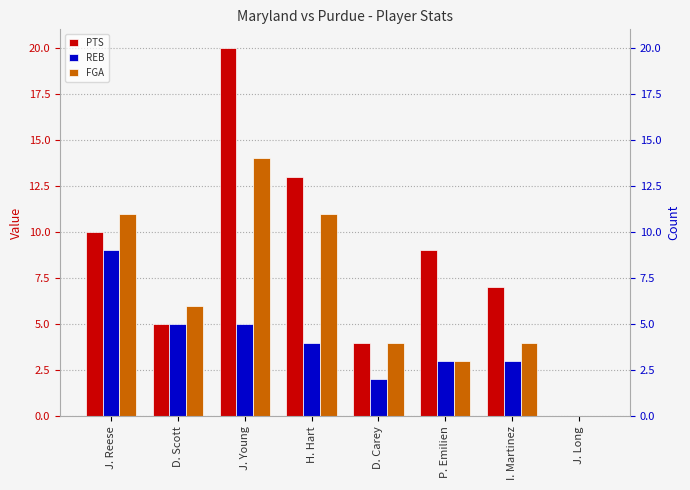

Which series has the largest total across all categories?

PTS